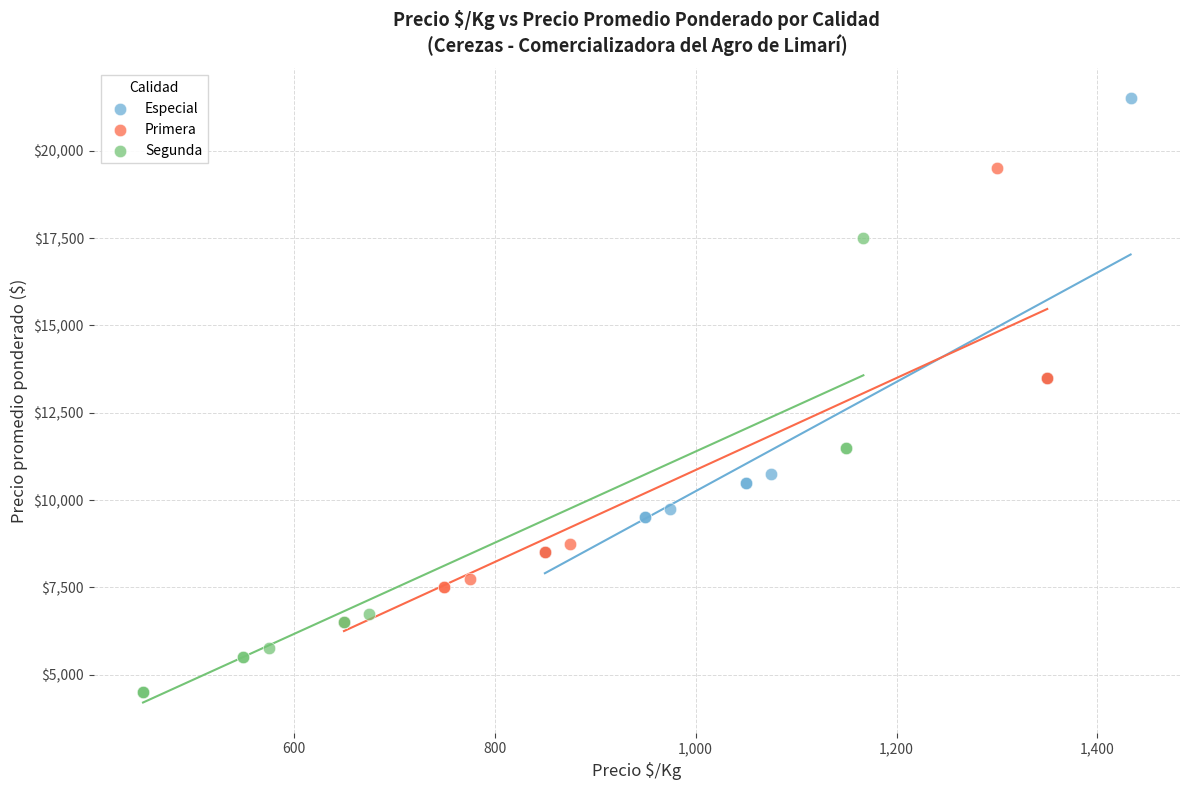

Which series contains the highest Y value?

Especial